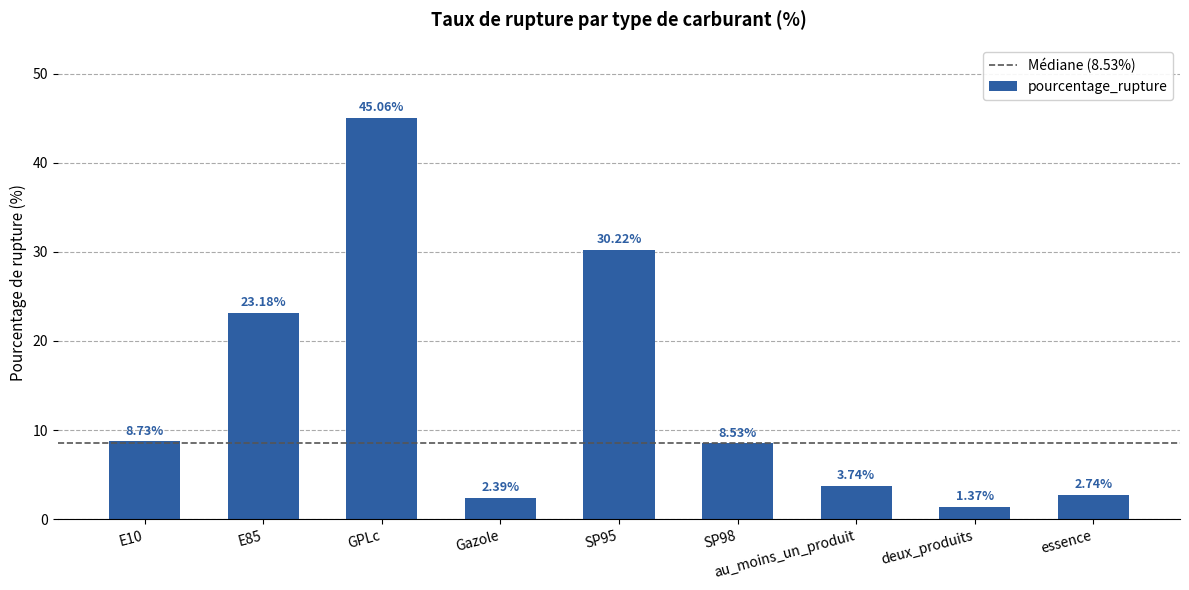

What is the label of the 8th bar from the left?

deux_produits